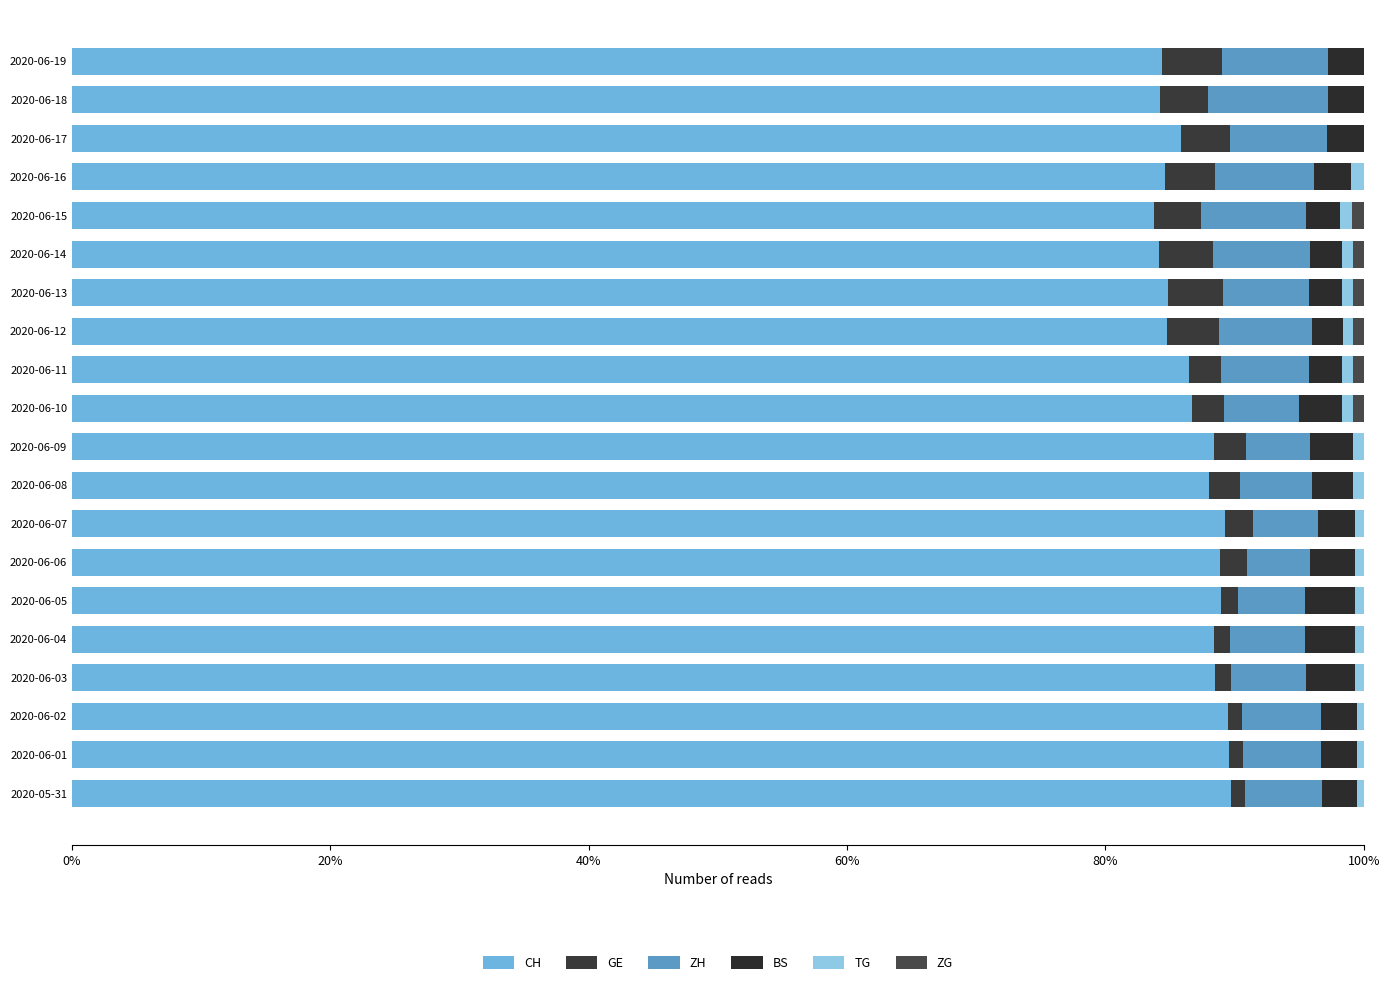

How many series are shown in this chart?

6